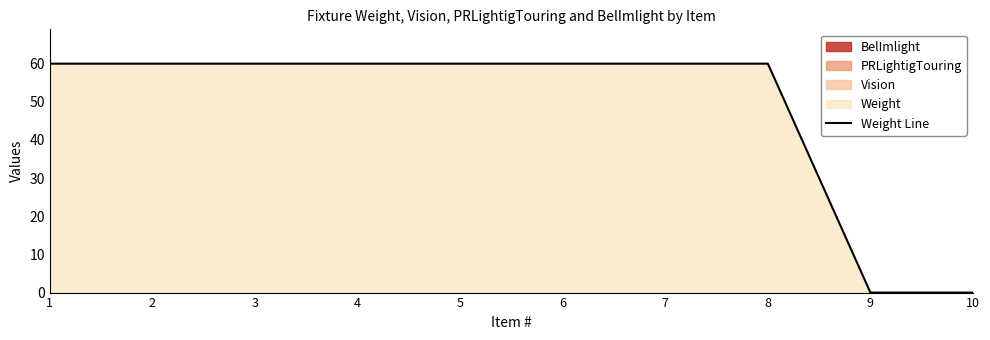

True or false: there are more than 1 points higher than both neighbors.

False